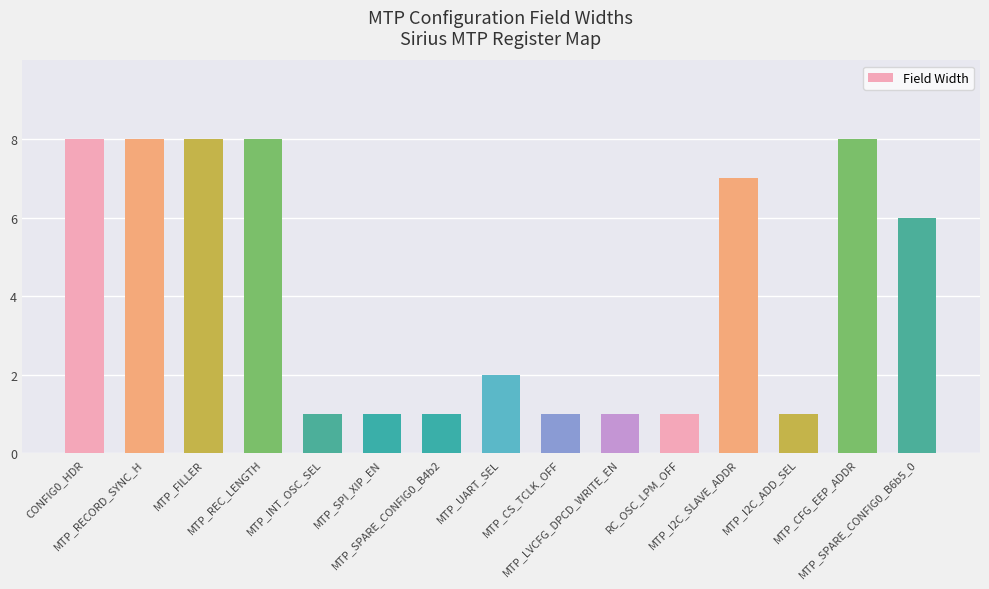

Reading left to right, list all the values displayed in this chart.

8	8	8	8	1	1	1	2	1	1	1	7	1	8	6